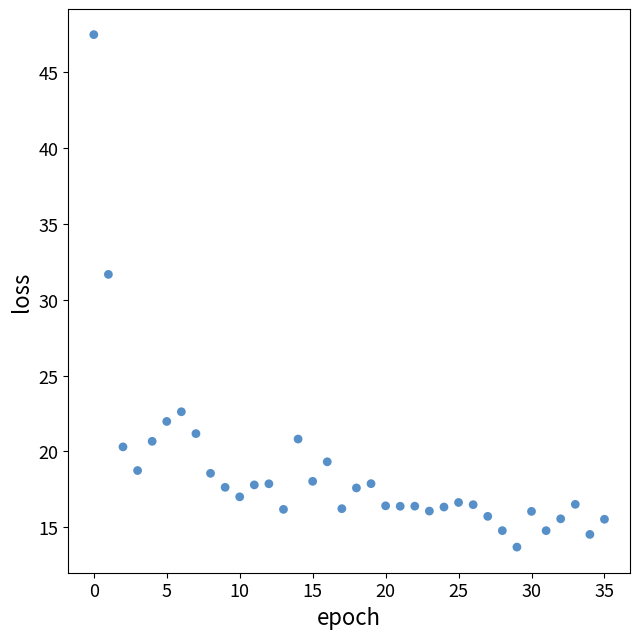

What Y value in the scatter plot is closest to 30?

31.7